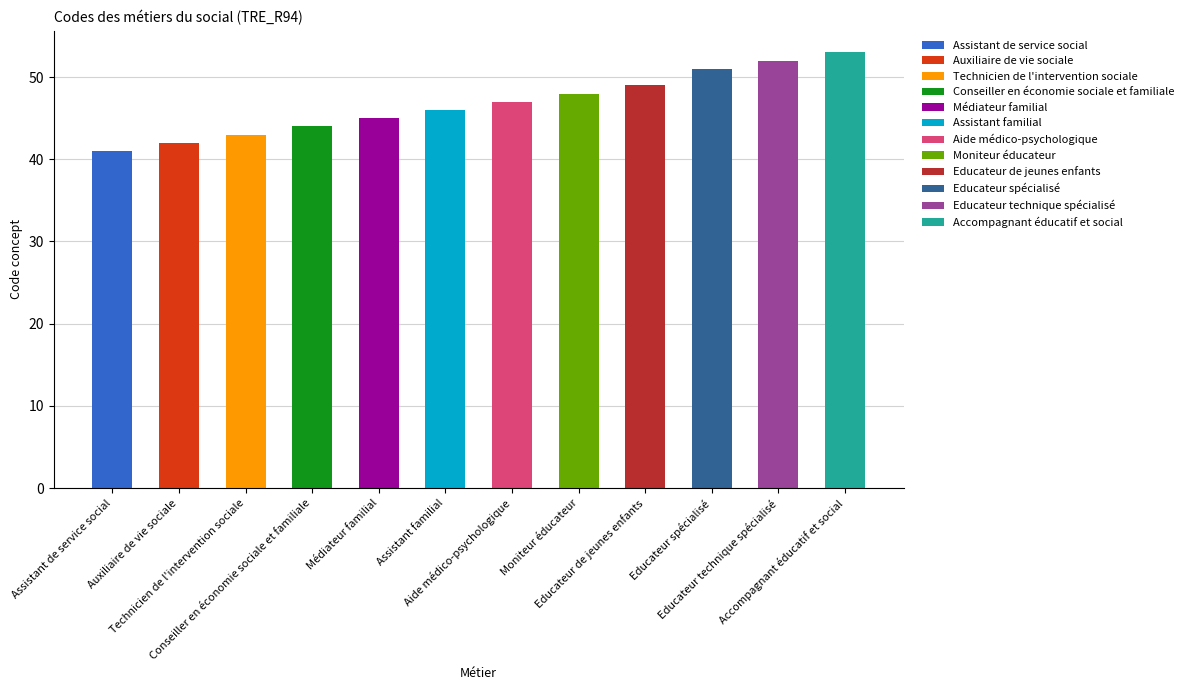

List the labels in order of value, smallest first.

Assistant de service social, Auxiliaire de vie sociale, Technicien de l'intervention sociale, Conseiller en économie sociale et familiale, Médiateur familial, Assistant familial, Aide médico-psychologique, Moniteur éducateur, Educateur de jeunes enfants, Educateur spécialisé, Educateur technique spécialisé, Accompagnant éducatif et social